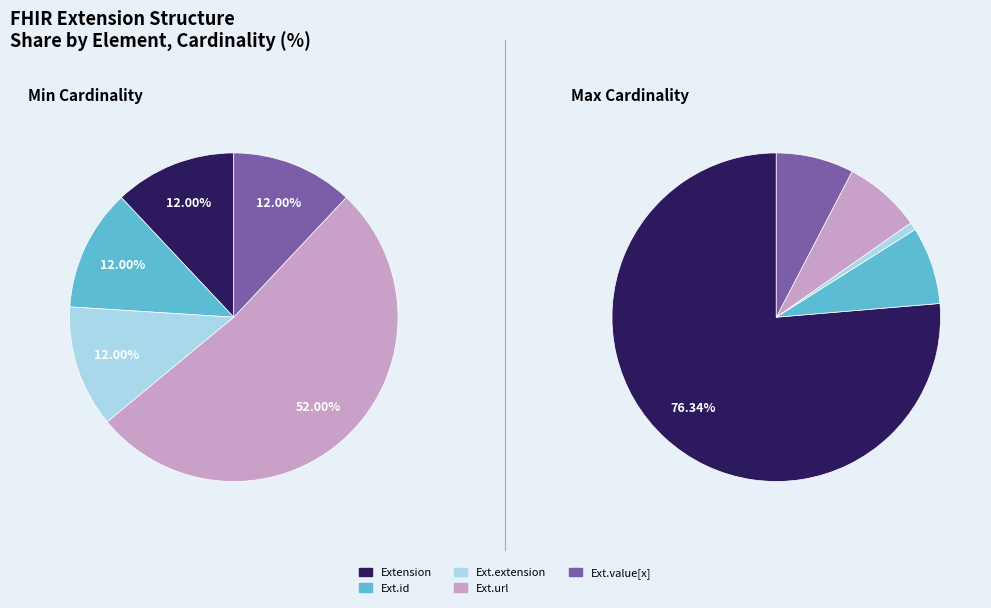

How many slices are in this pie chart?

5